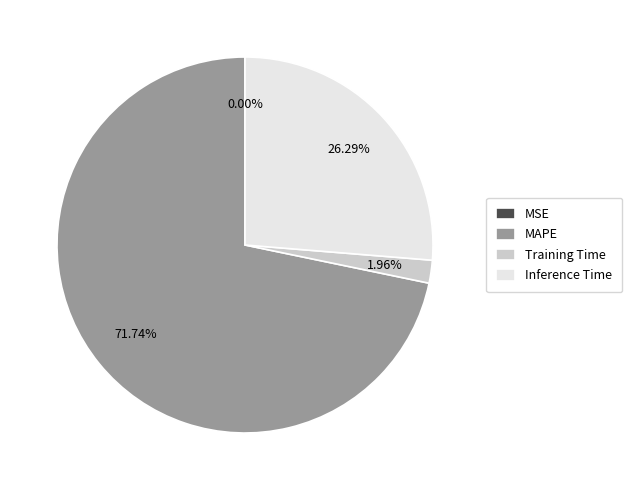

Which category has the biggest portion of the pie?

MAPE